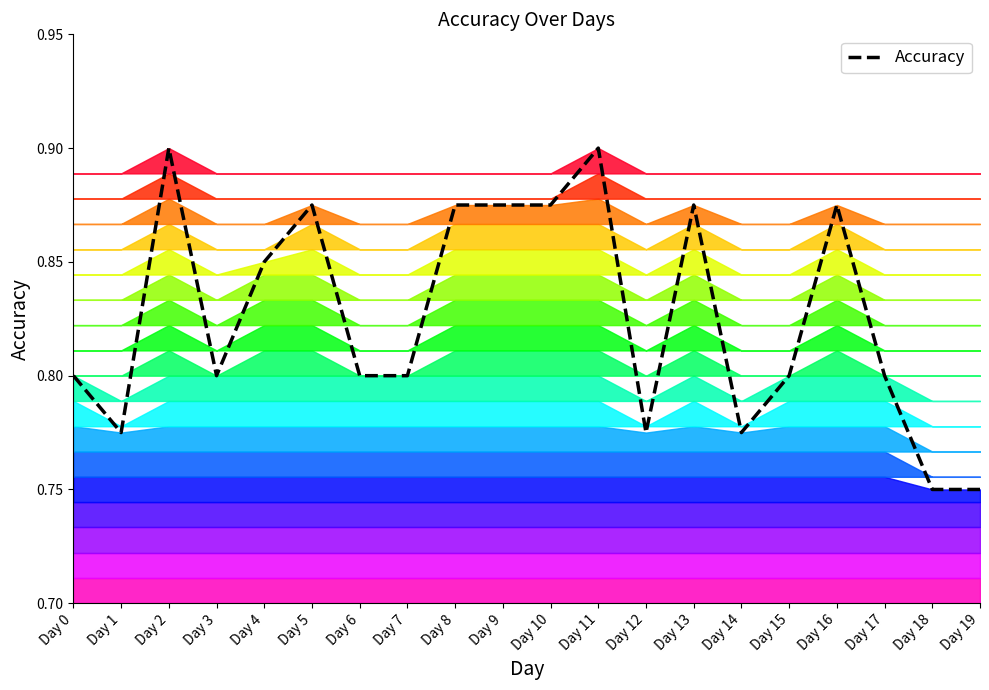

Which has a higher value, Day 8 or Day 17?

Day 8